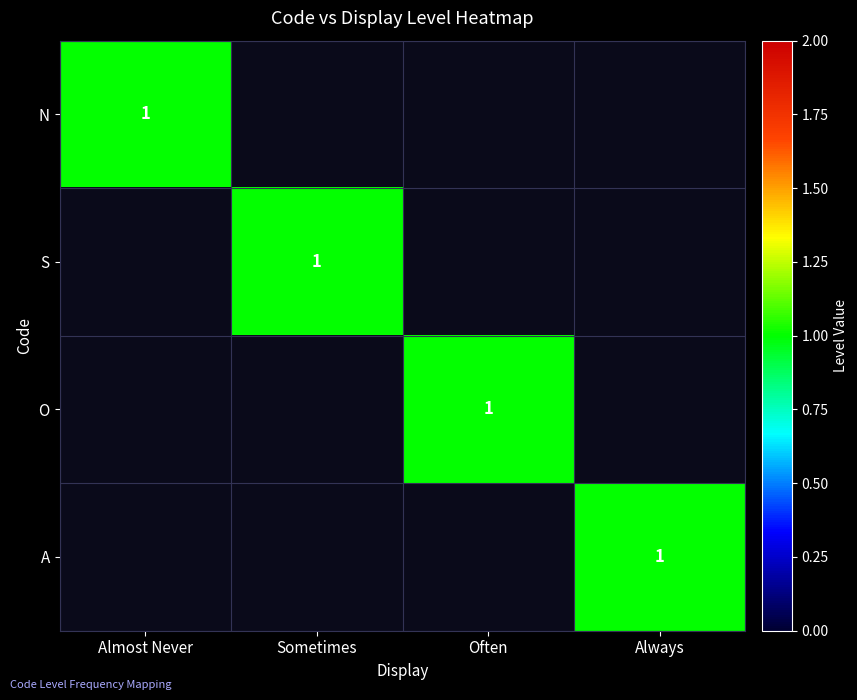

Between Often and Almost Never, which is larger?

Almost Never